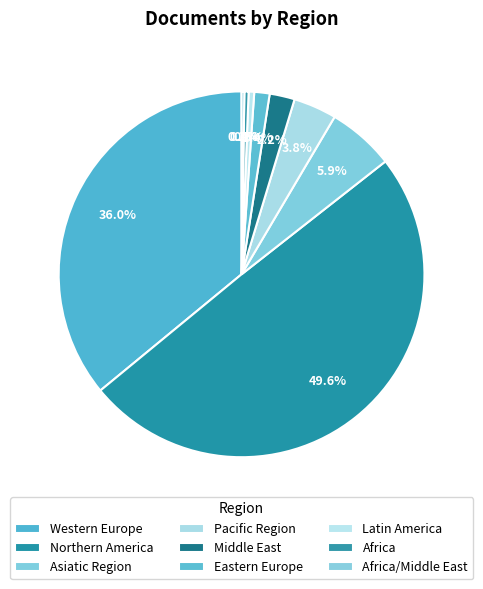

To the nearest percent, what is the combined percentage of Eastern Europe and Middle East?

4%